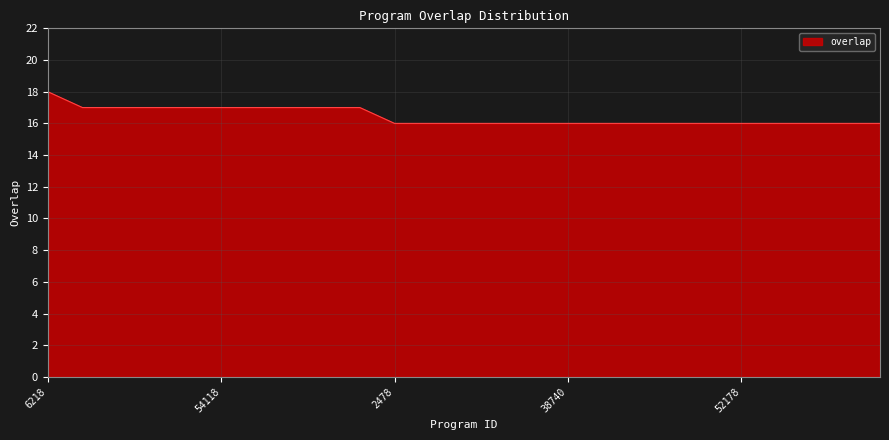

What is the difference between the second highest and minimum values?

1